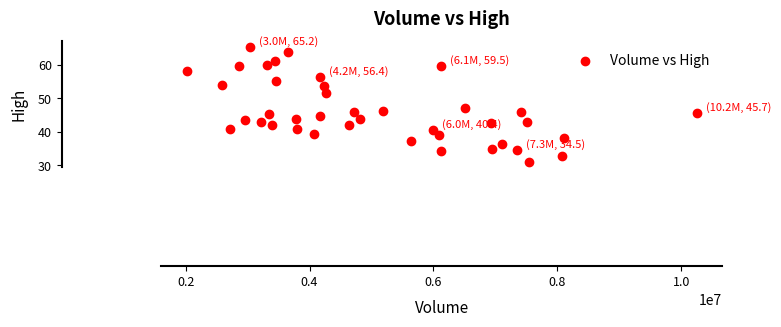

What Y value in the scatter plot is closest to 48?

47.1